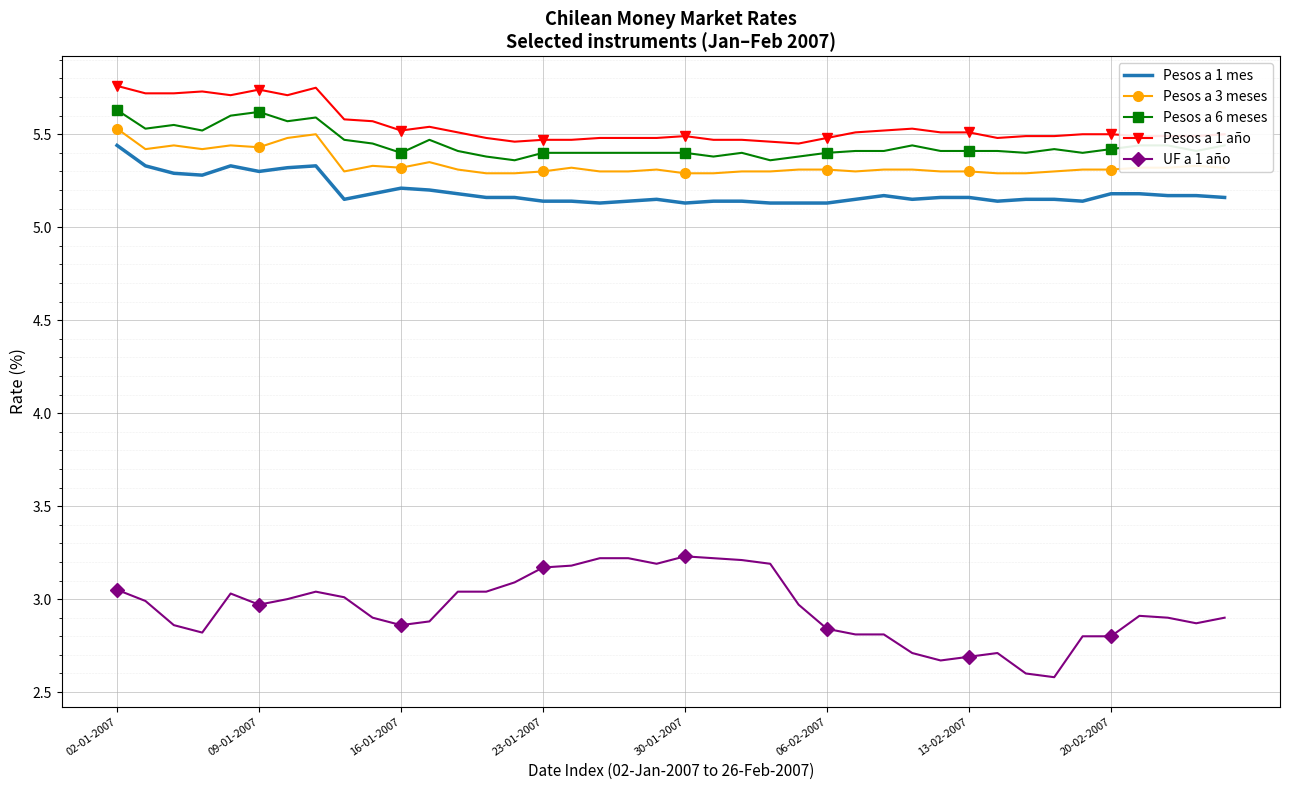

True or false: UF a 1 año and Pesos a 1 año intersect in this chart.

False